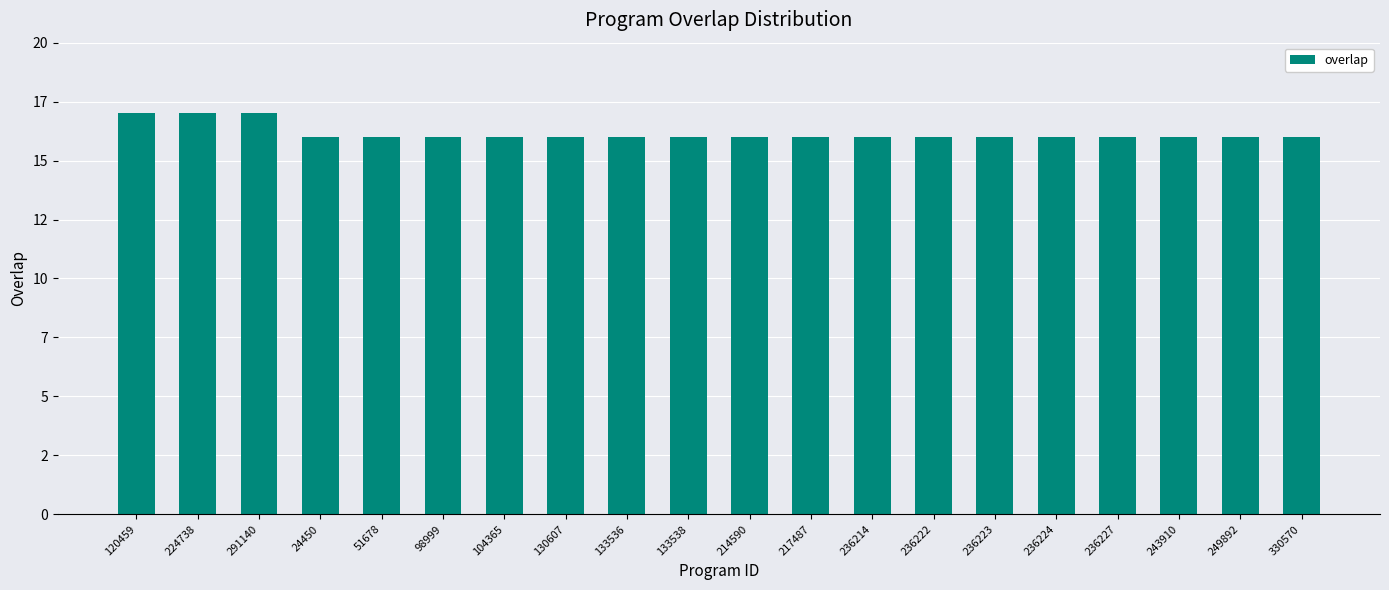

Rank the categories by value from lowest to highest.

24450, 51678, 98999, 104365, 130607, 133536, 133538, 214590, 217487, 236214, 236222, 236223, 236224, 236227, 243910, 249892, 330570, 120459, 224738, 291140